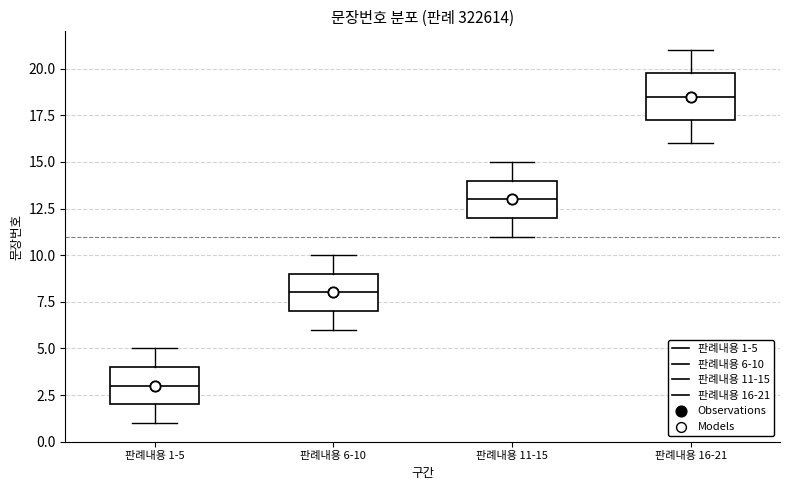

Reading left to right, transcribe this box plot: for each box, give where its median line is, the range the box spans, and where its two whiskers end, as read against the y-axis. The values are not printed on the chart, so give them approximately, as read against the axis.

판례내용 1-5: median 3.0, box 2.0 to 4.0, whiskers 1.0 to 5.0
판례내용 6-10: median 8.0, box 7.0 to 9.0, whiskers 6.0 to 10.0
판례내용 11-15: median 13.0, box 12.0 to 14.0, whiskers 11.0 to 15.0
판례내용 16-21: median 18.5, box 17.5 to 20.0, whiskers 16.0 to 21.0